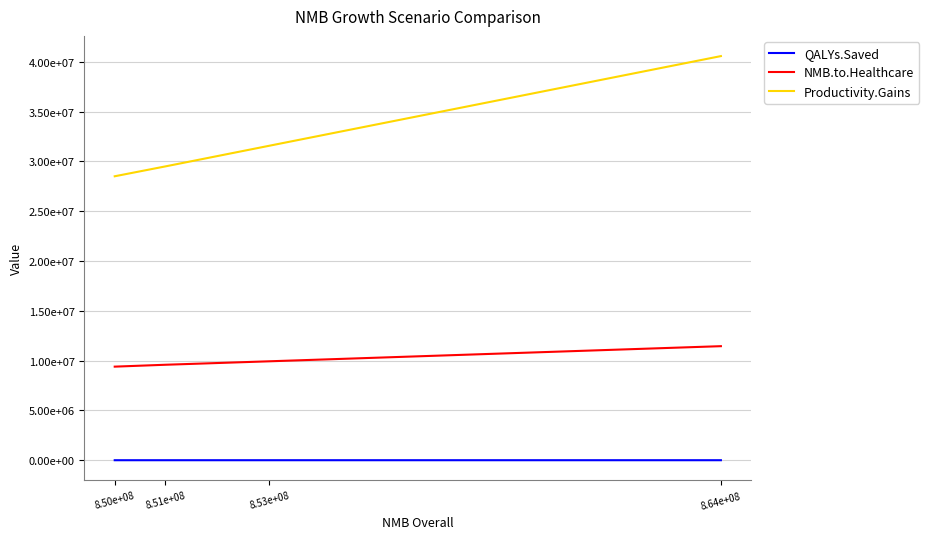

Reading left to right, what are all the values shown in this chart?

QALYs.Saved: 8.50e+08=3672.3	8.51e+08=3732.8	8.53e+08=3843.7	8.64e+08=4330.8
NMB.to.Healthcare: 8.50e+08=9397829.6	8.51e+08=9586774.2	8.53e+08=9933406.0	8.64e+08=11452314.5
Productivity.Gains: 8.50e+08=28509168.1	8.51e+08=29500633.7	8.53e+08=31570915.4	8.64e+08=40574292.8